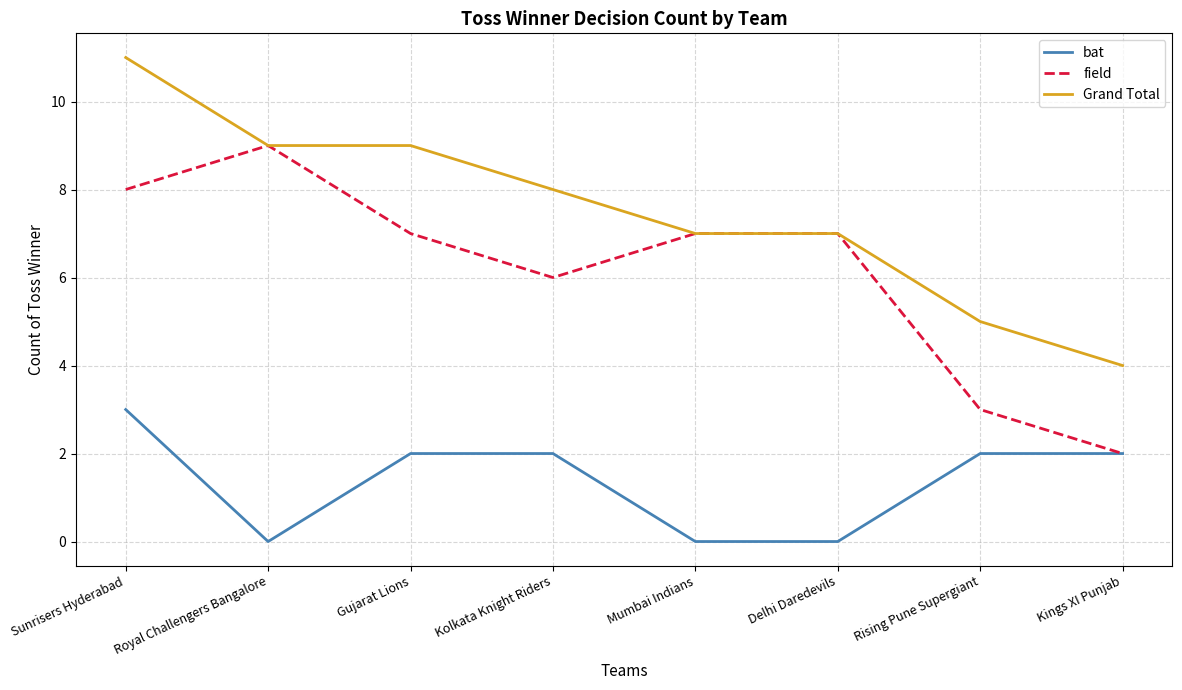

What is the maximum value for field?

9